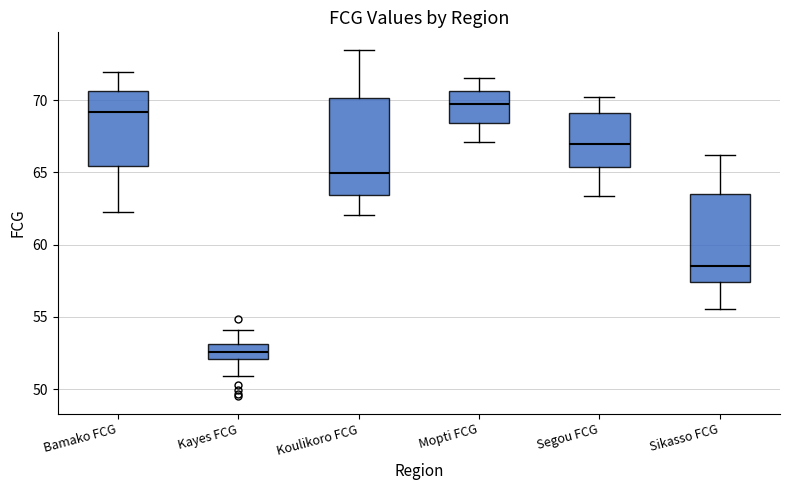

Which box is the tallest, from its lower edge to its upper edge?

Koulikoro FCG